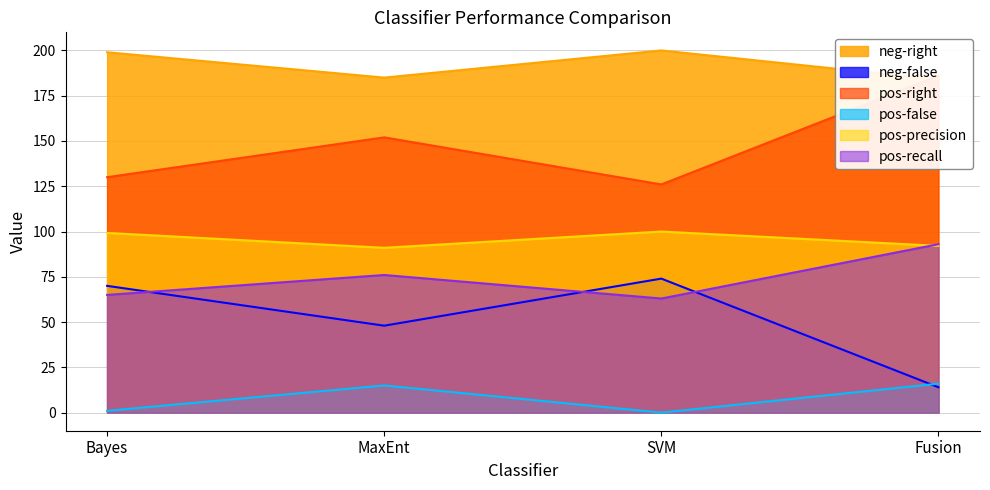

How many data points does each series have?

4